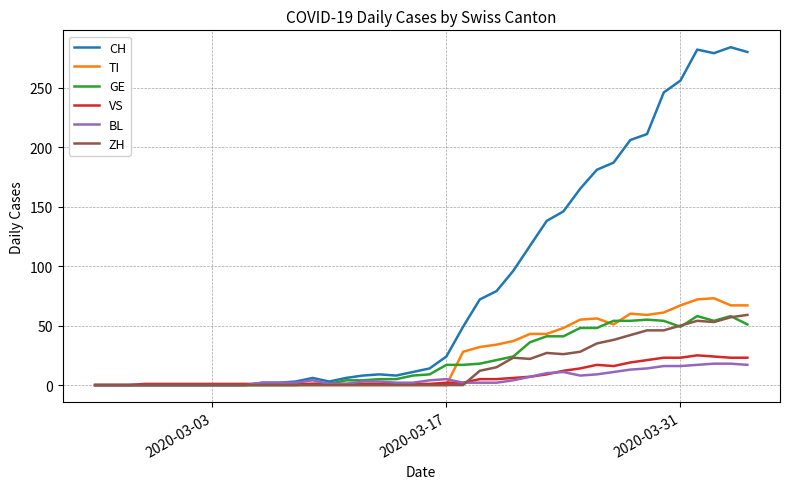

What is the greatest value displayed?

284